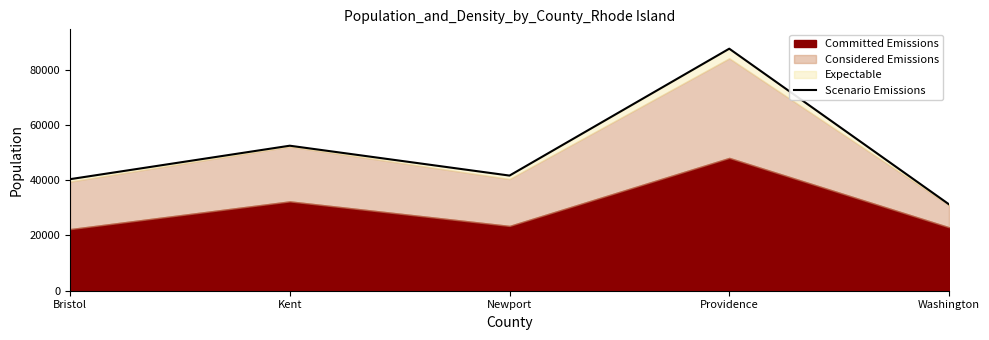

Where is the first local minimum?

Newport